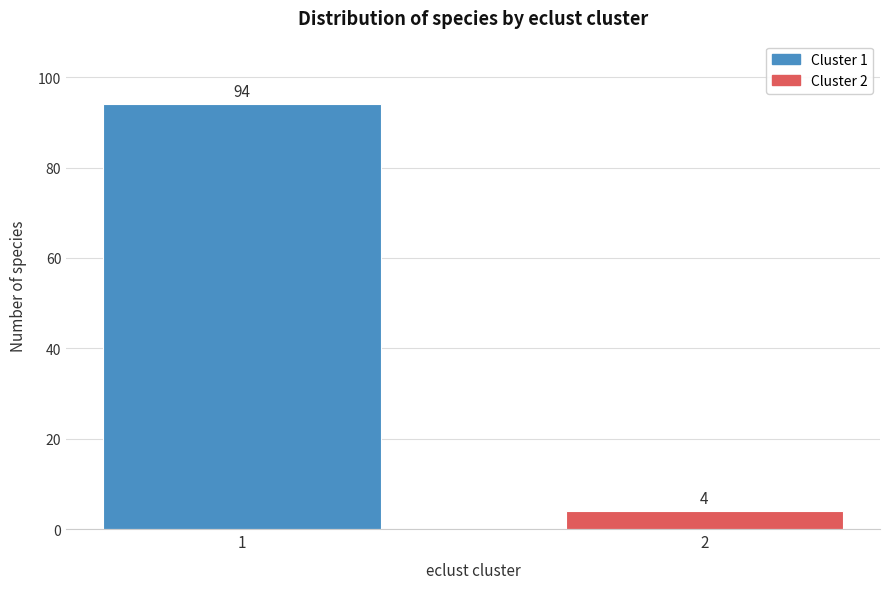

Reading left to right, transcribe all the data shown in this chart.

1=94	2=4